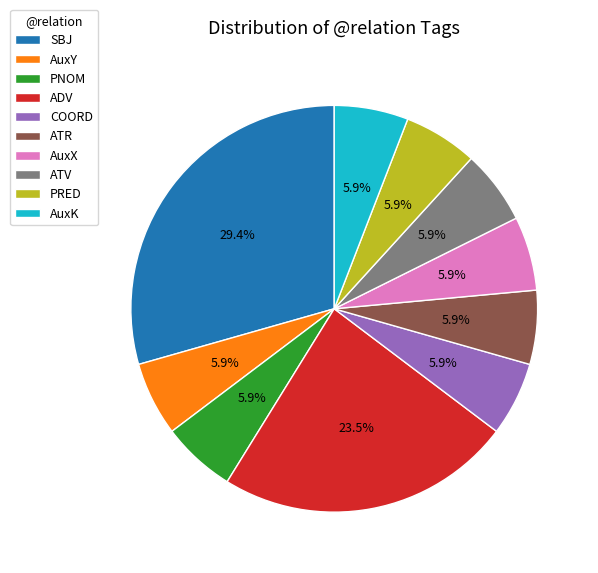

Does ATV represent more than half of the total?

No